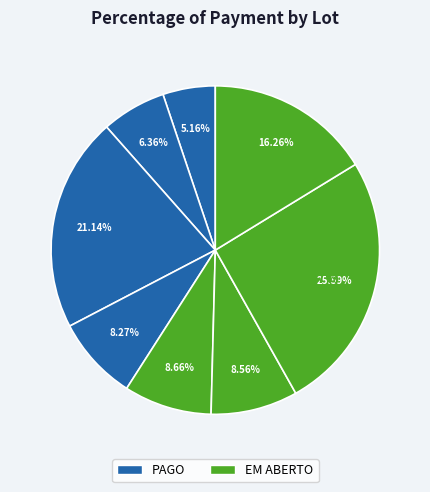

Count the number of slices in the pie.

8